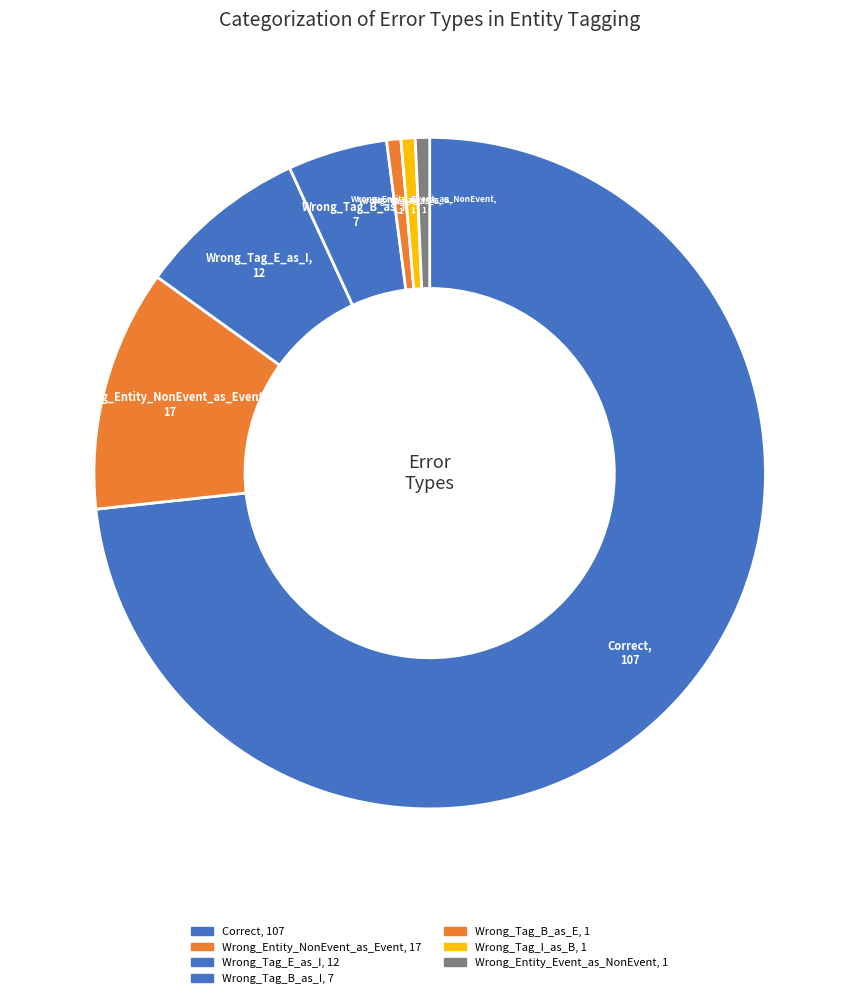

Which category accounts for the majority?

Correct